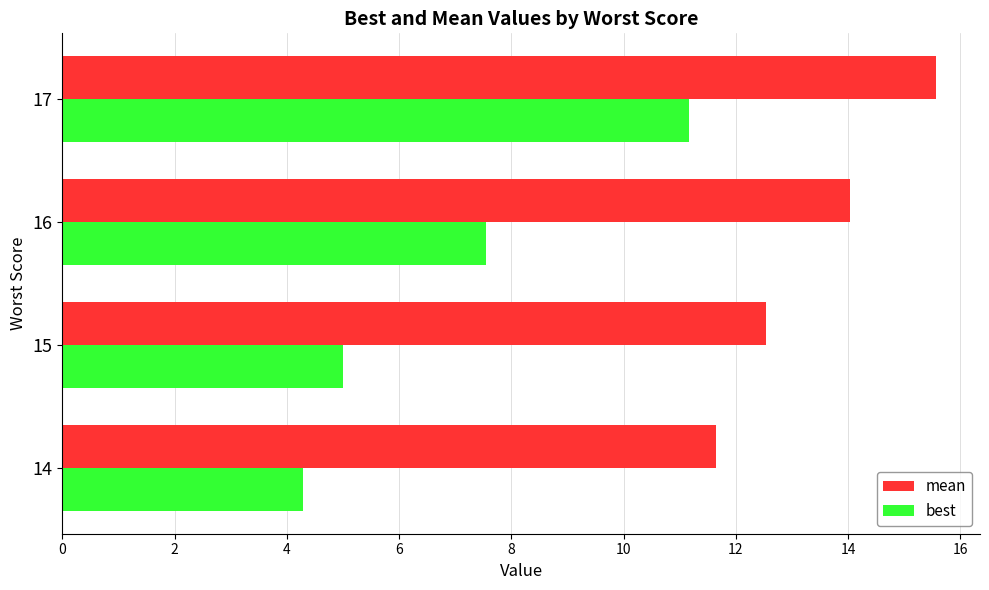

True or false: best has a value of 2.2 at 15.

False